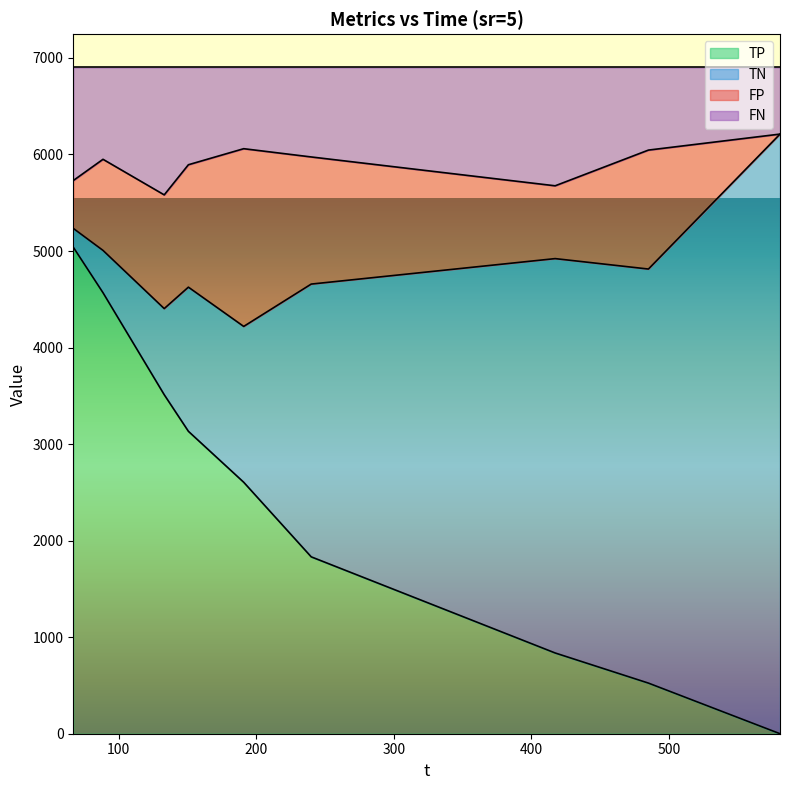

Is it true that FN equals 10891.8 at 580.87?

False